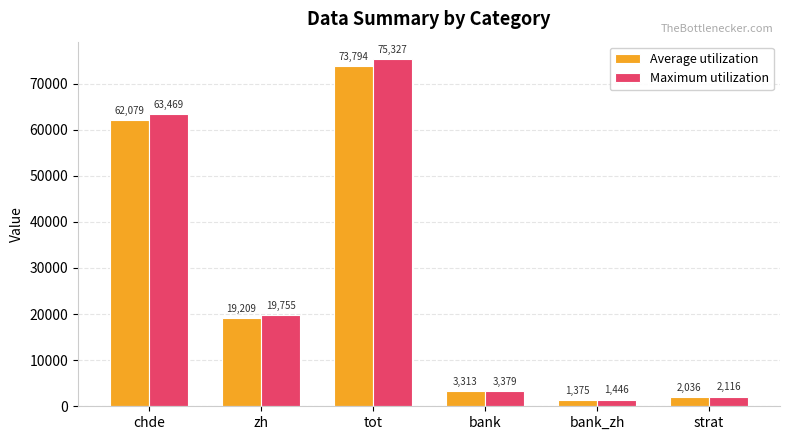

Between chde and tot, which series saw the biggest shift?

Maximum utilization